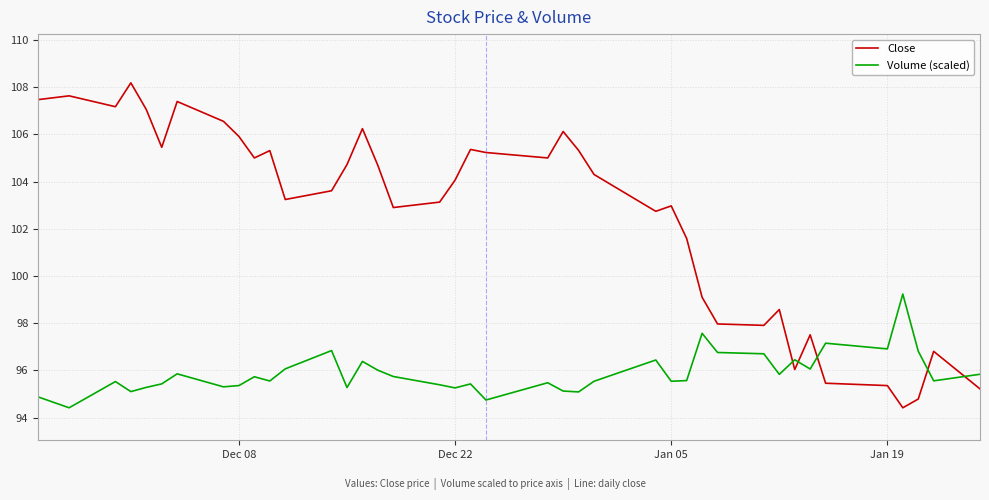

Which series has the largest total across all categories?

Close